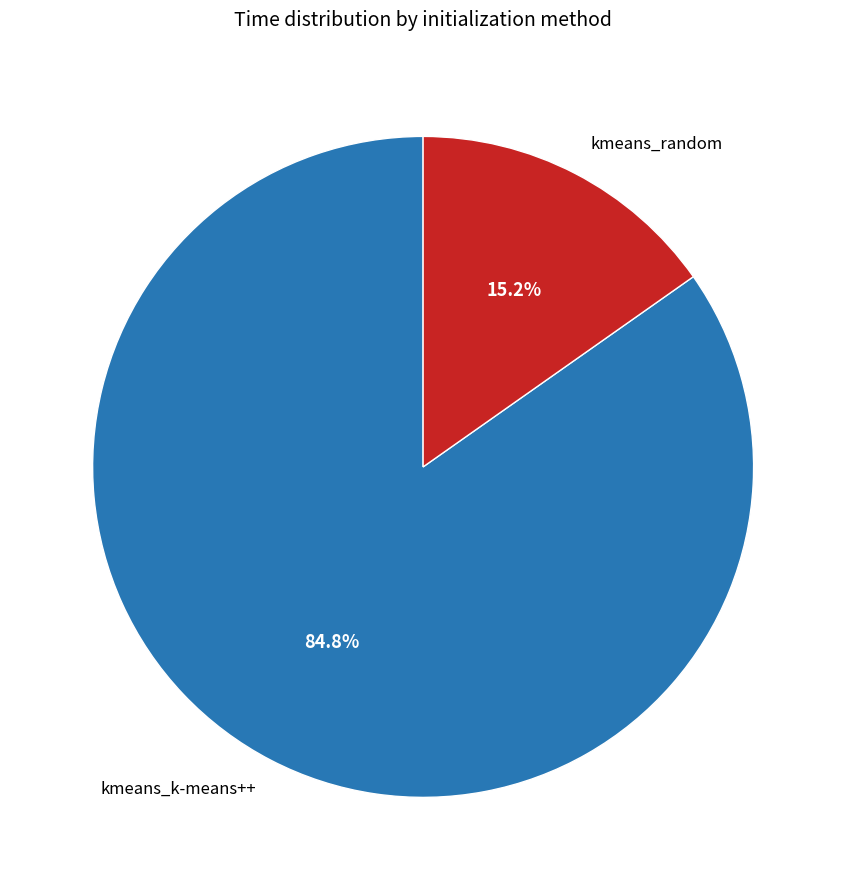

Is there a majority slice in this chart?

Yes